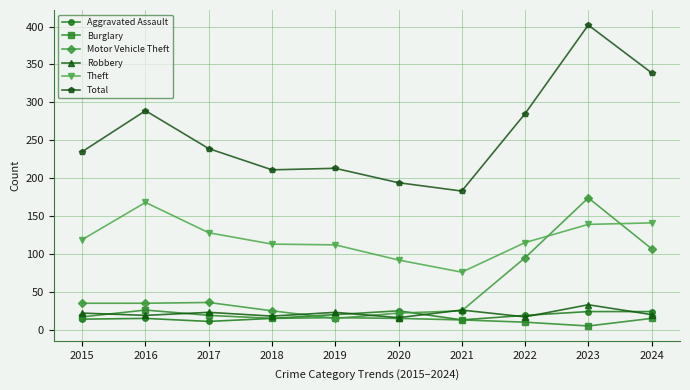

At which category does Theft reach its first local peak?

2016